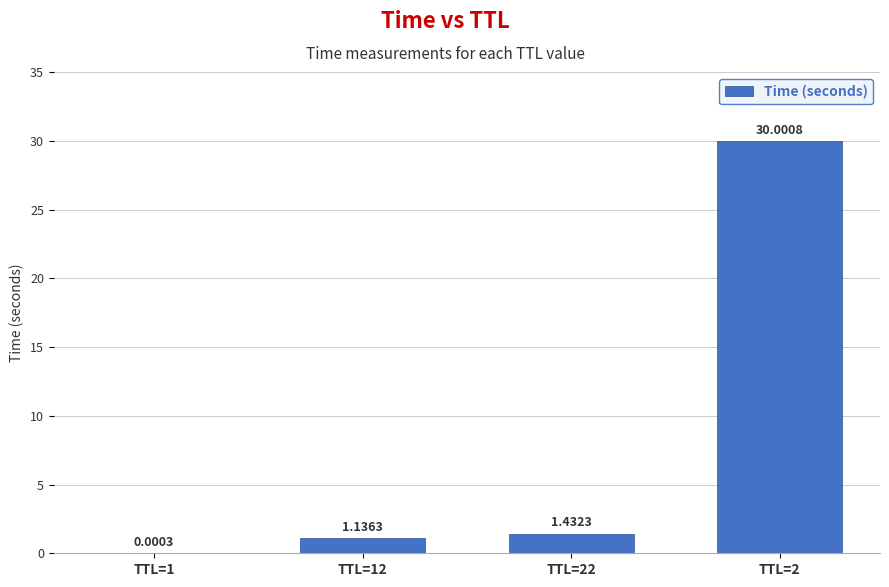

Between TTL=12 and TTL=1, which is larger?

TTL=12